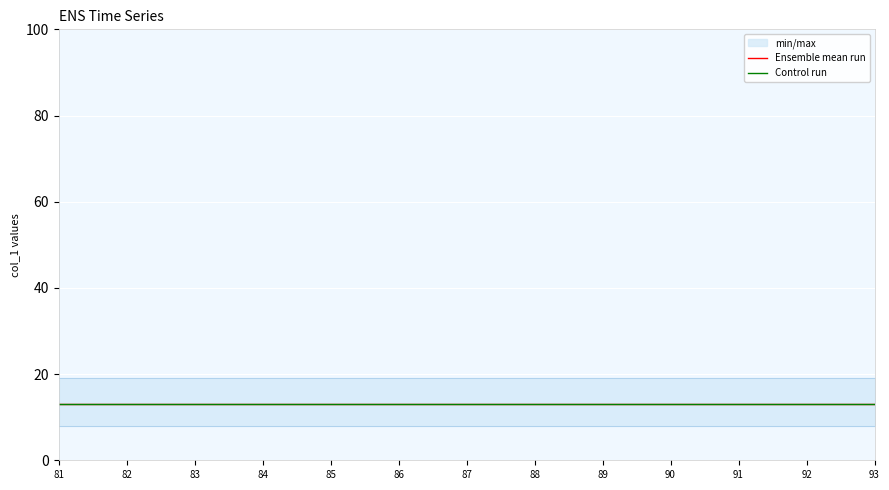

What is the total value across all series at 83?

53